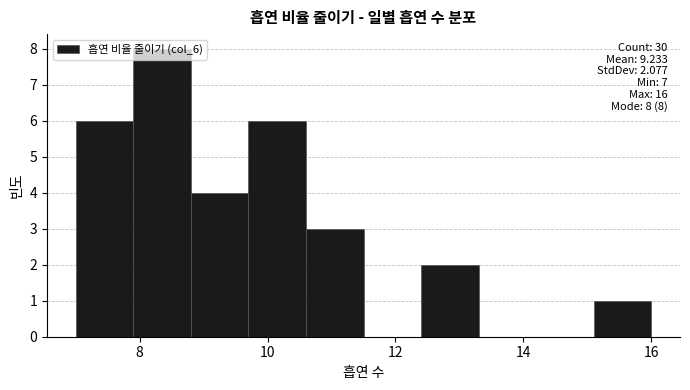

Over which range of the x-axis is the bar tallest?

7.9 to 8.8